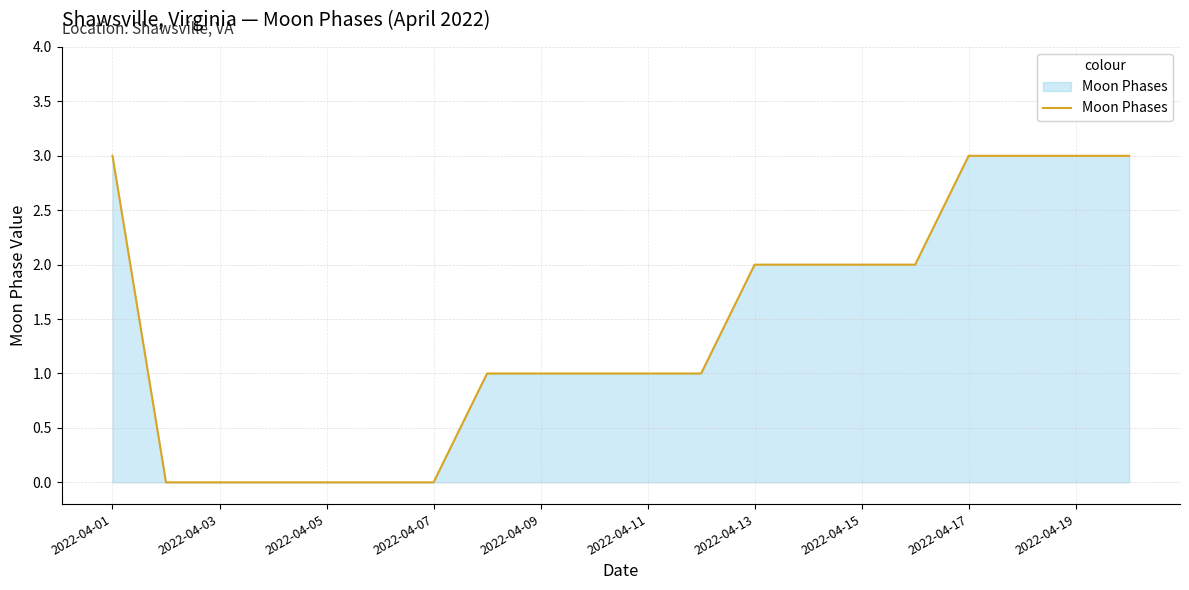

What is the greatest value displayed?

3